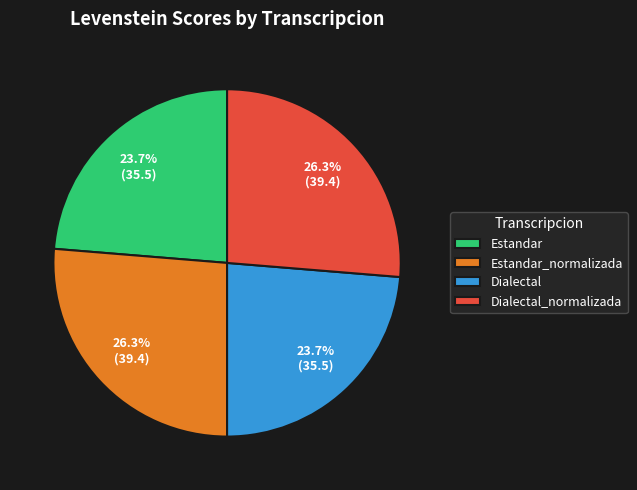

What is the ratio of the value at Dialectal_normalizada to the value at Estandar?

1.1